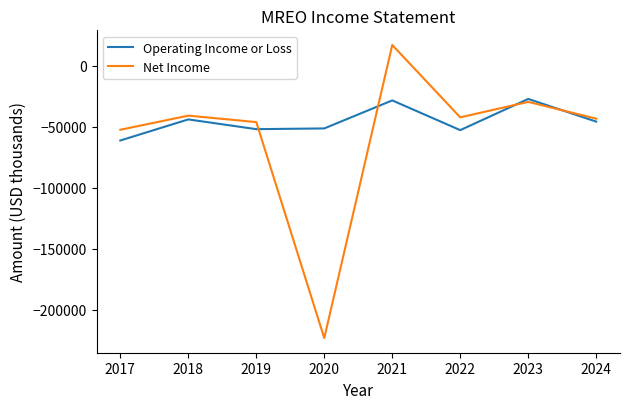

What is the greatest value displayed?

17200